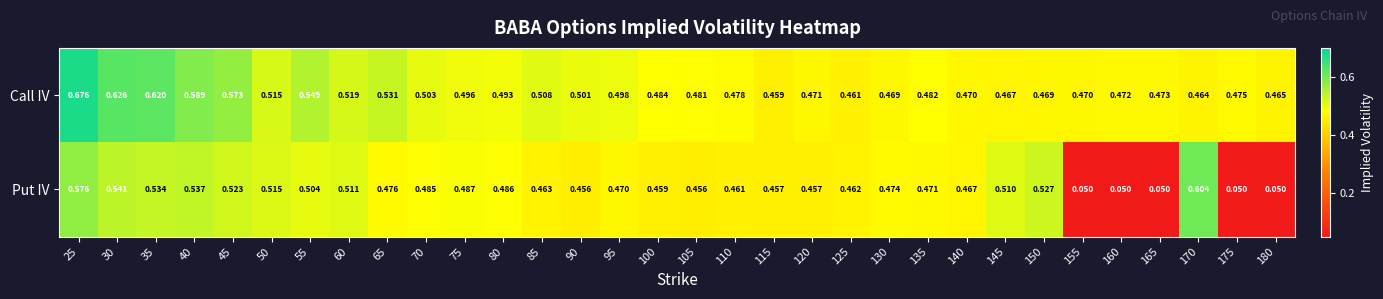

Which series has the largest total across all categories?

Call IV